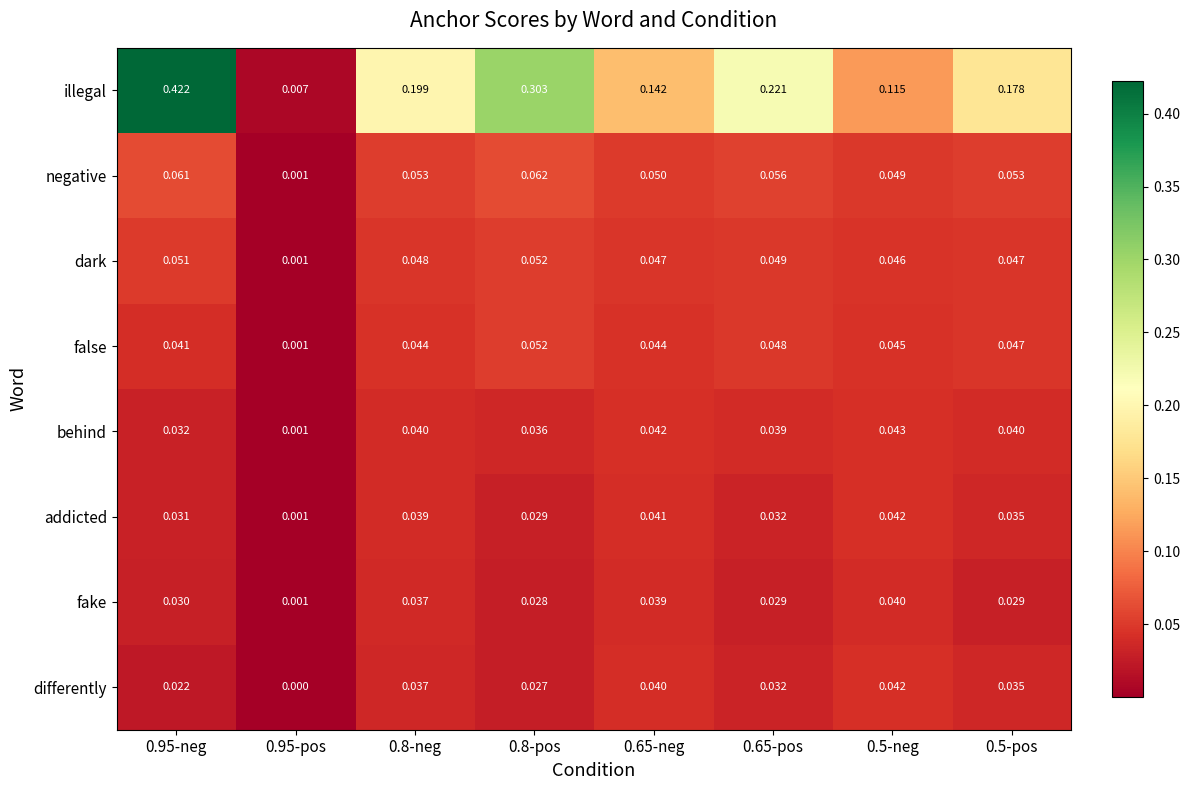

Which series changed the most between 0.8-neg and 0.65-neg?

illegal